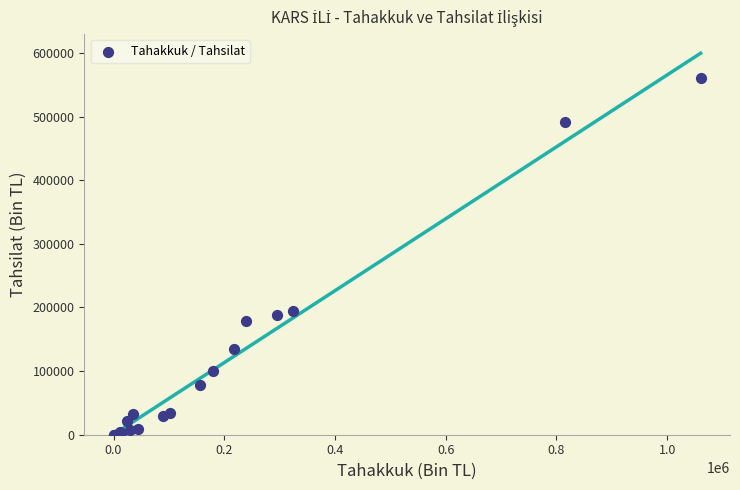

What Y value in the scatter plot is closest to 280588?

195167.9